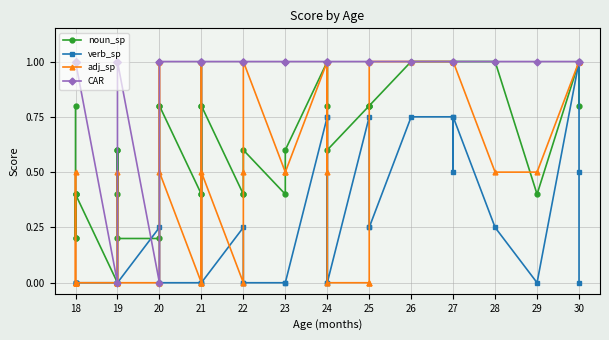

Does the chart display data point markers on the line(s)?

Yes